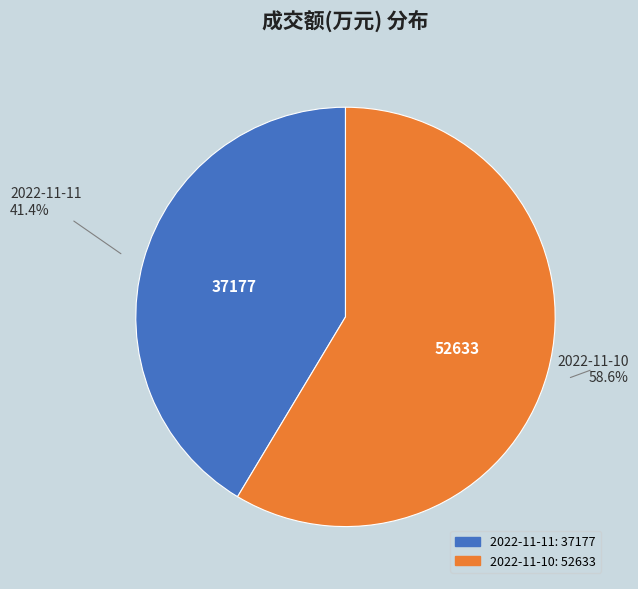

Which slice represents more than half of the pie?

2022-11-10